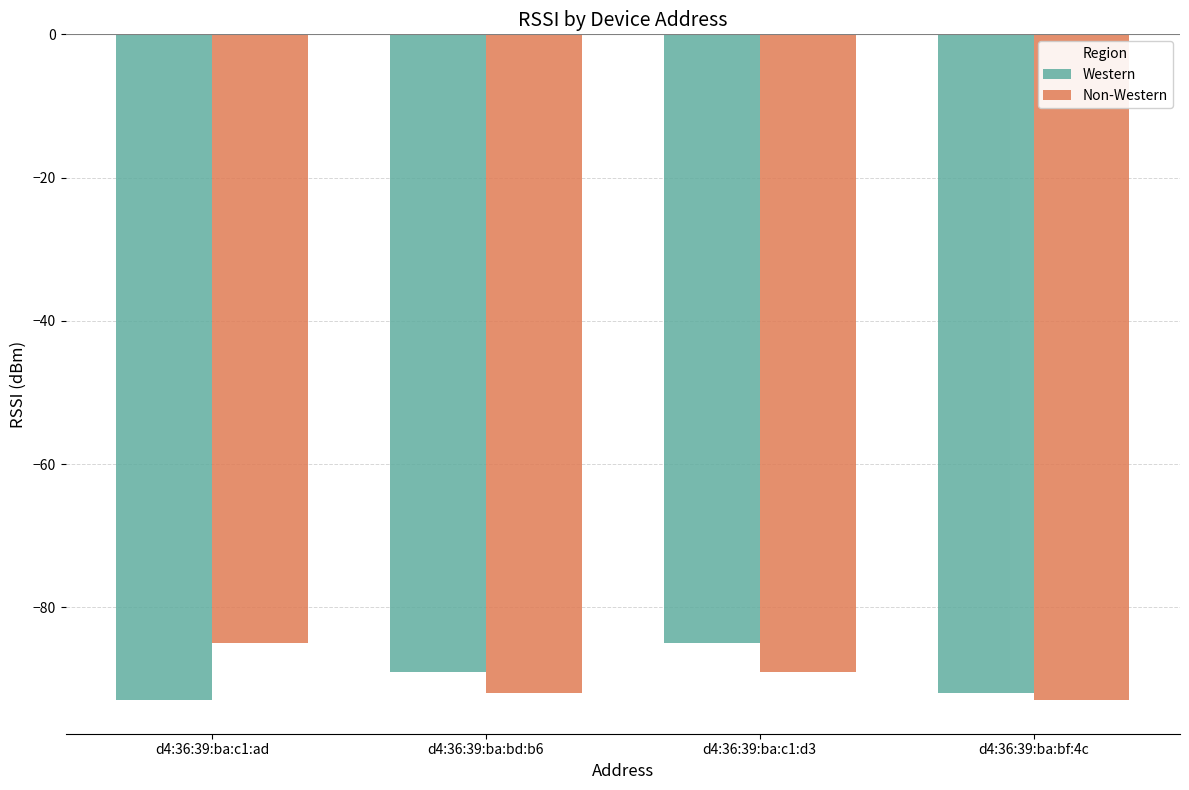

Are the bars horizontal?

No